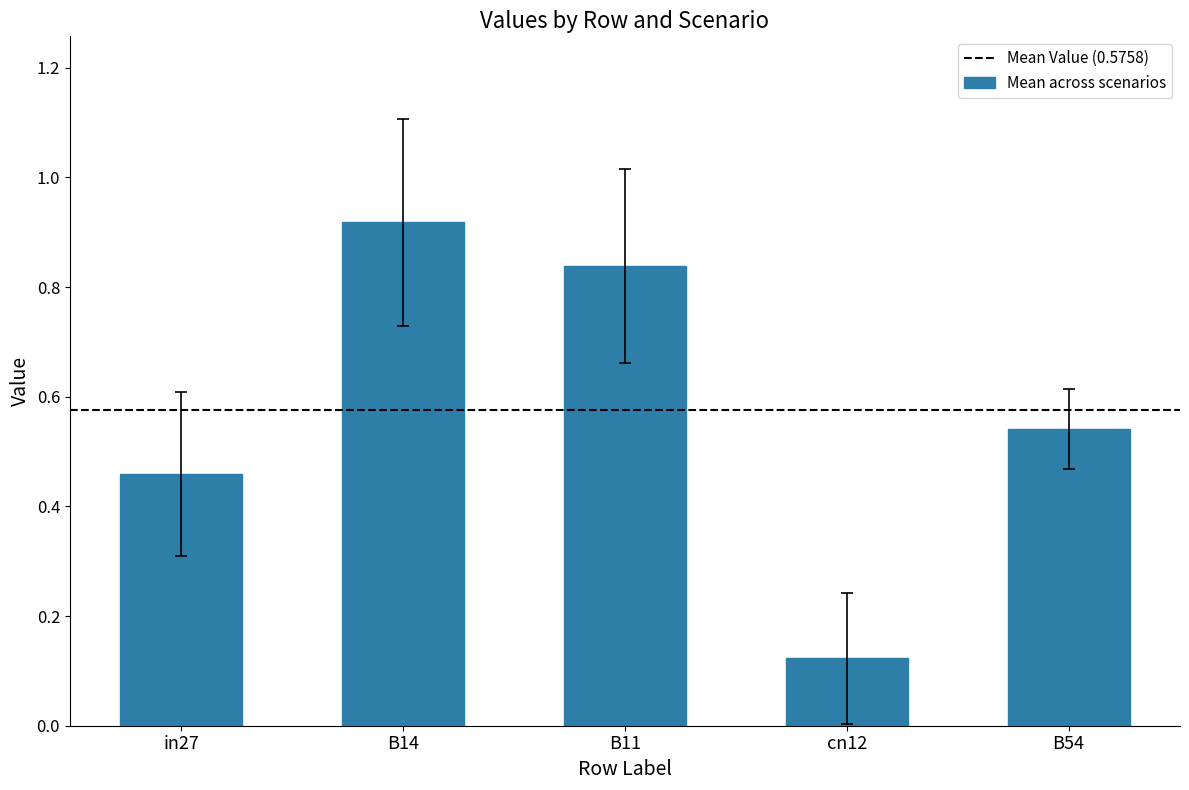

The value at B14 is 1.3. True or false?

False